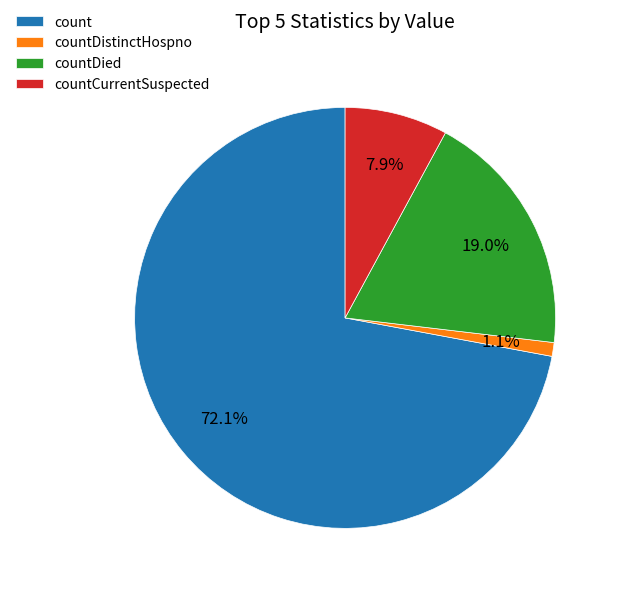

Which slice is the smallest?

countDistinctHospno